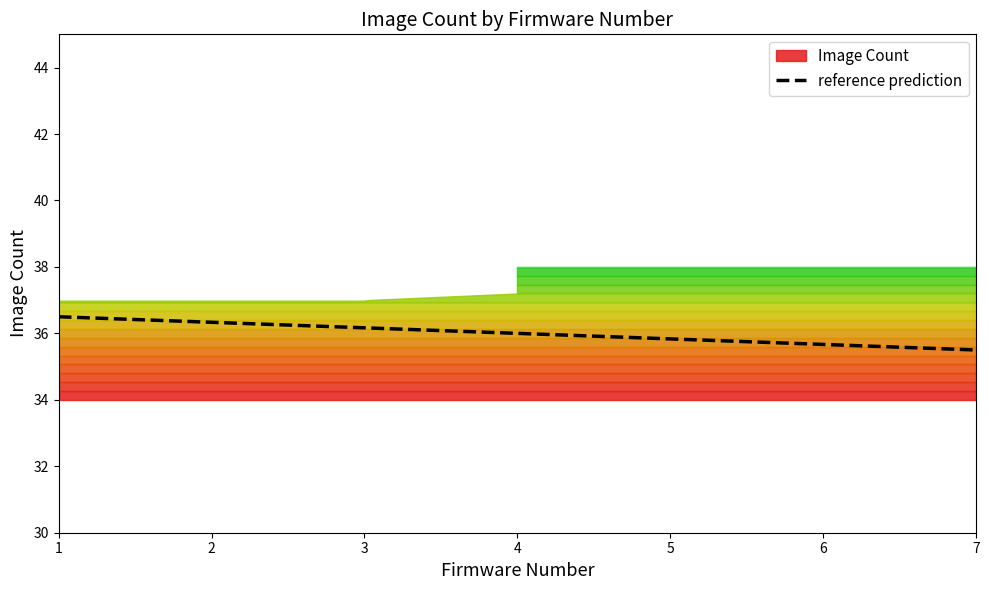

Between 7 and 3, which is larger?

3